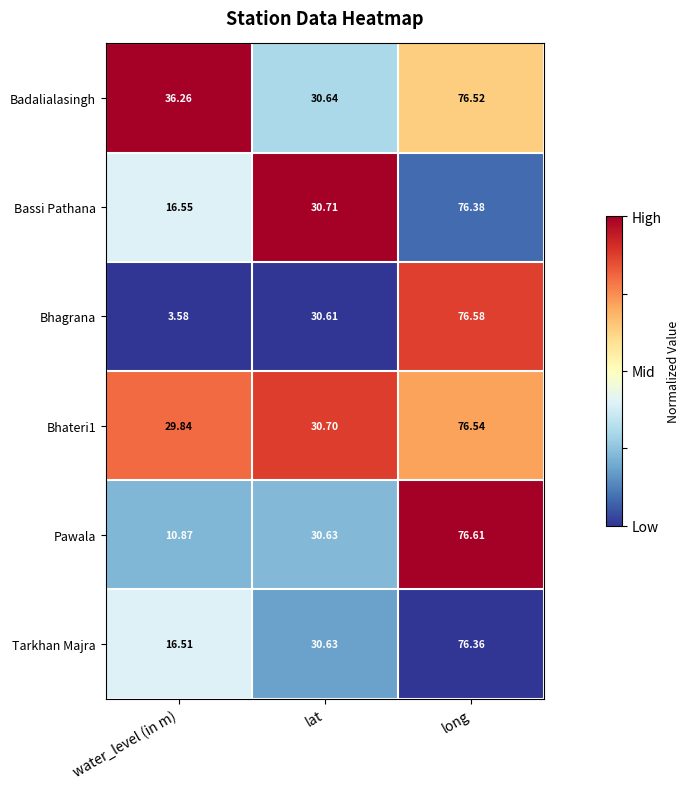

How many categories are shown in the chart?

3